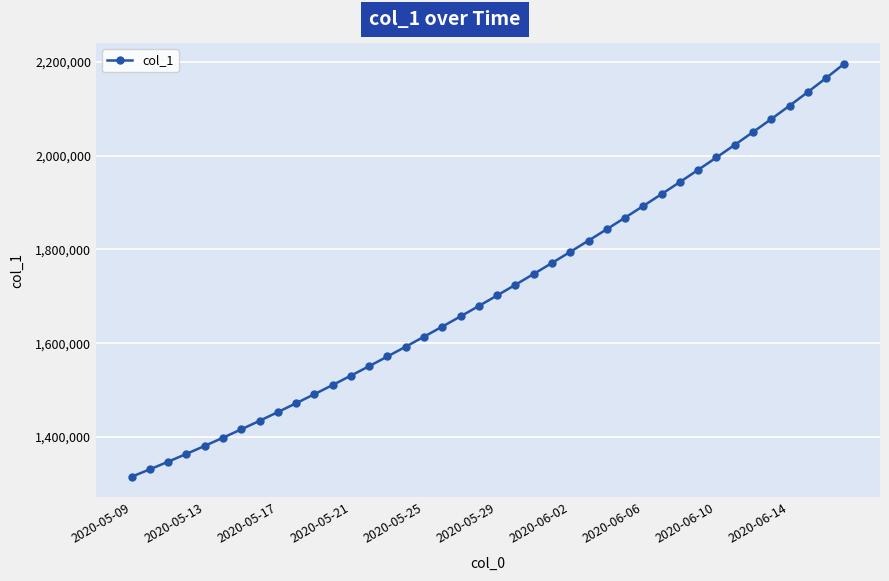

What is the maximum value shown in the chart?

2196366.8